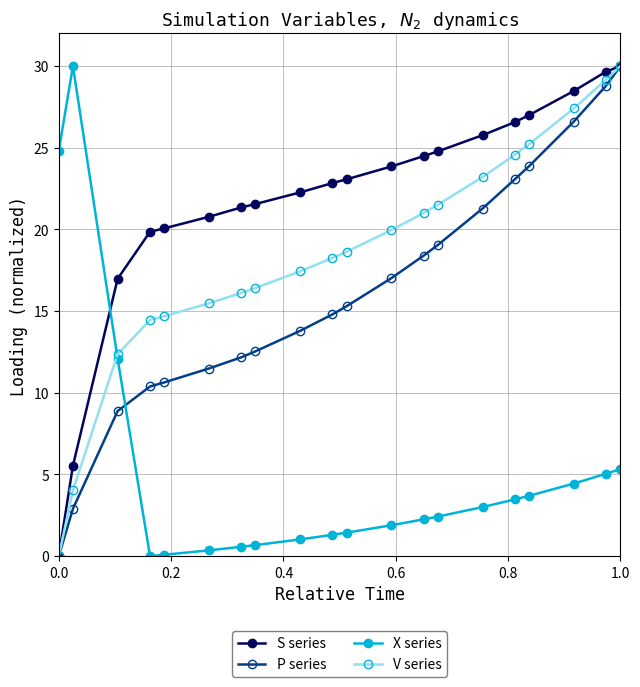

What is the value of the V series point at the 3rd from the left?

12.4